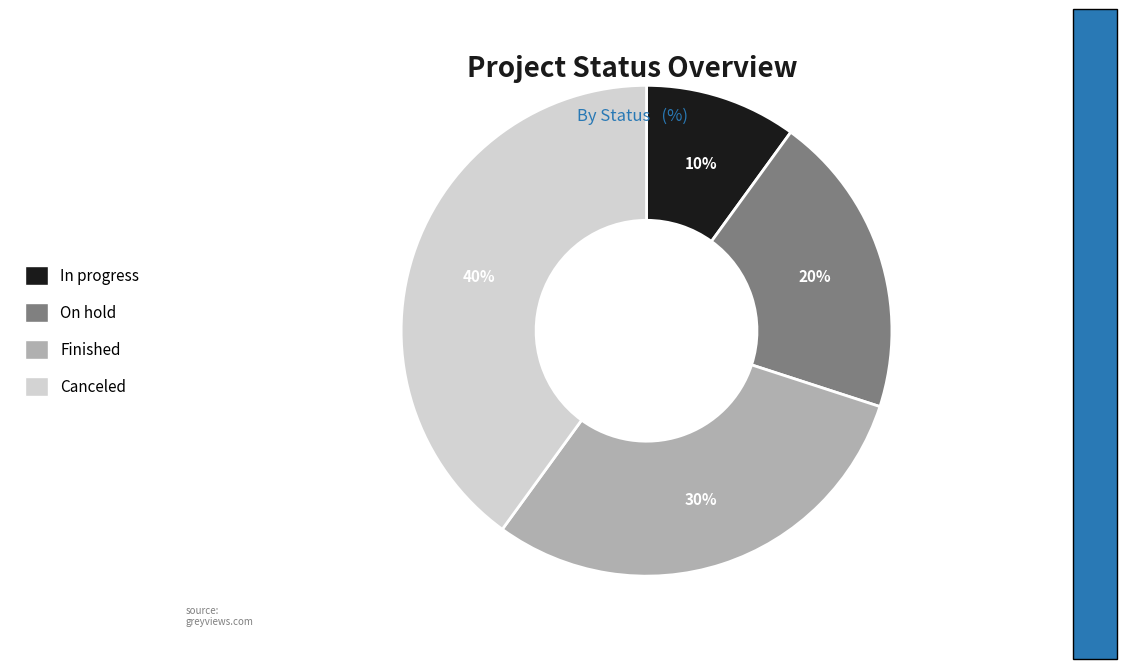

How many segments does this pie chart have?

4